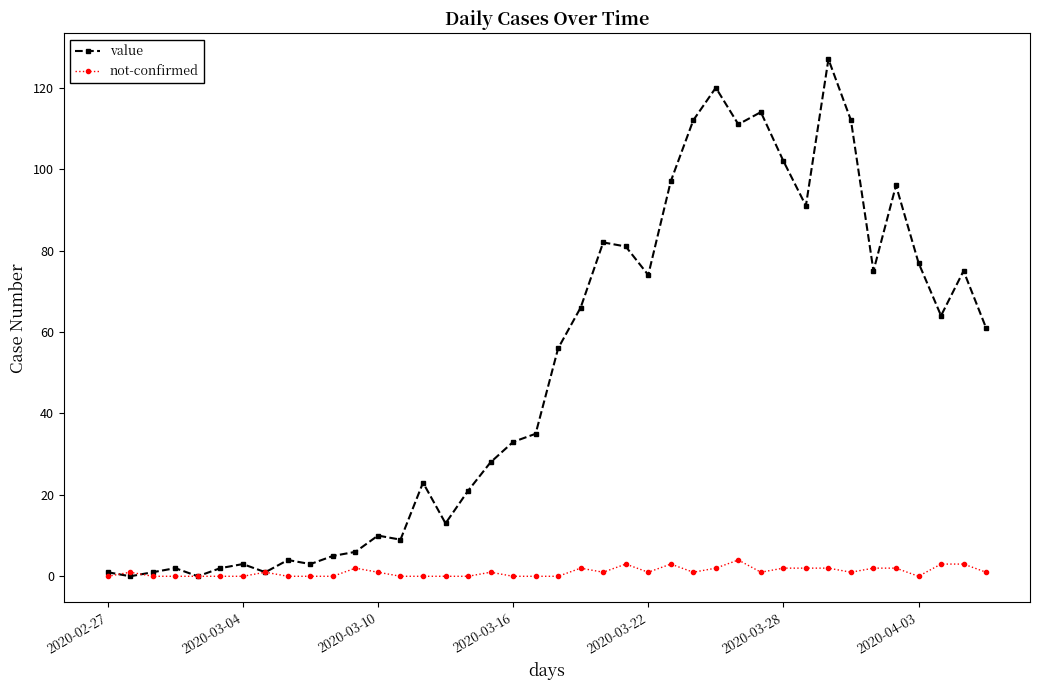

What is the difference between the maximum and second lowest values in the not-confirmed series?

4